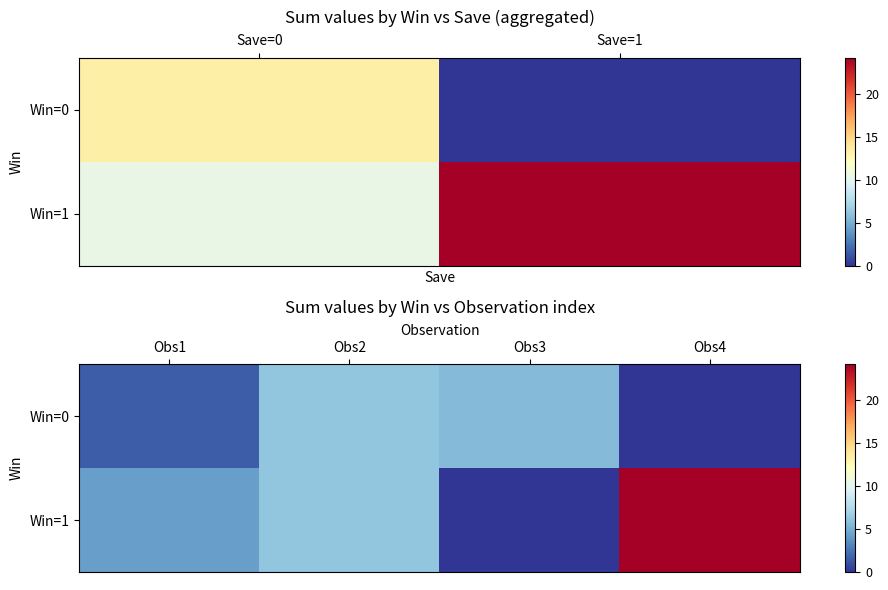

Which category has the highest value in the Win=1 series?

Obs4